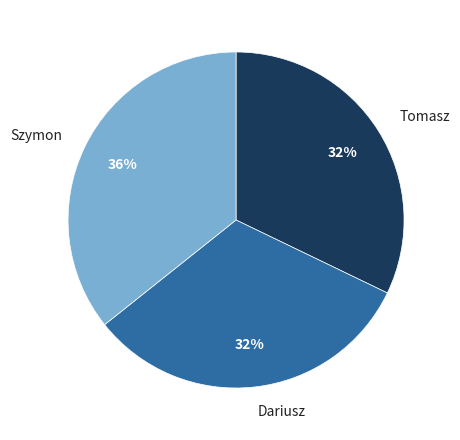

Which category has the biggest portion of the pie?

Szymon